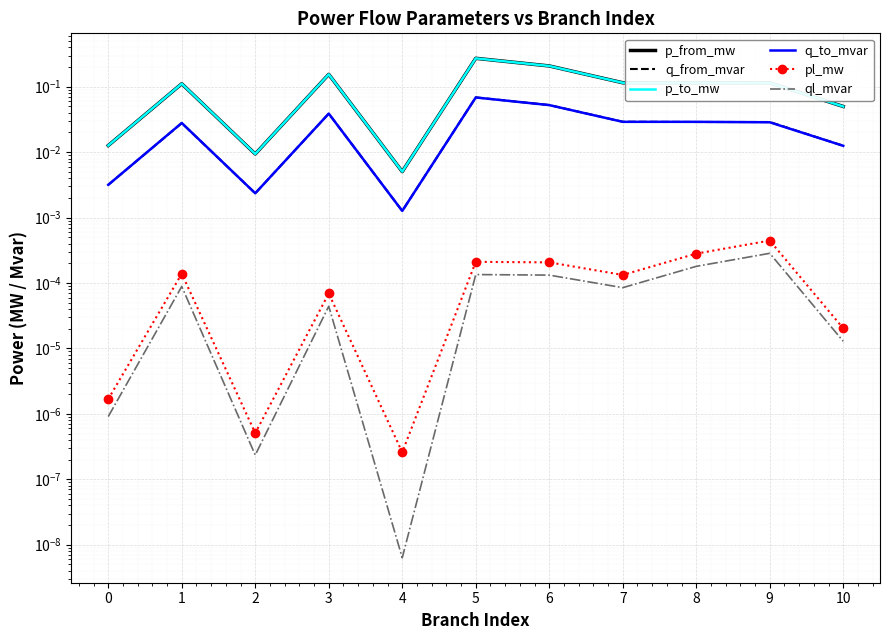

Rank the series at 3 from highest to lowest value.

p_to_mw, p_from_mw, q_to_mvar, q_from_mvar, pl_mw, ql_mvar